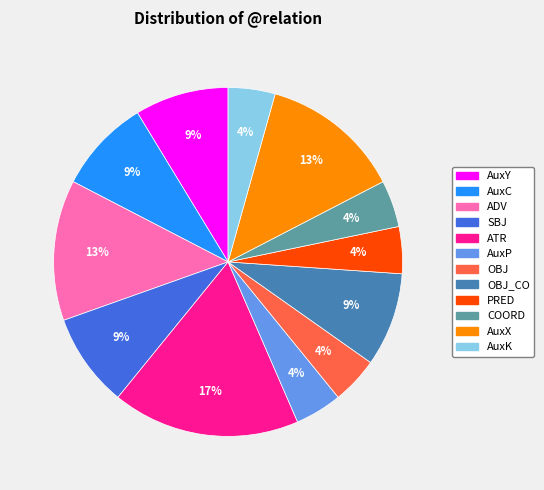

To the nearest percent, what is the difference between the largest and smallest slice percentages?

13%